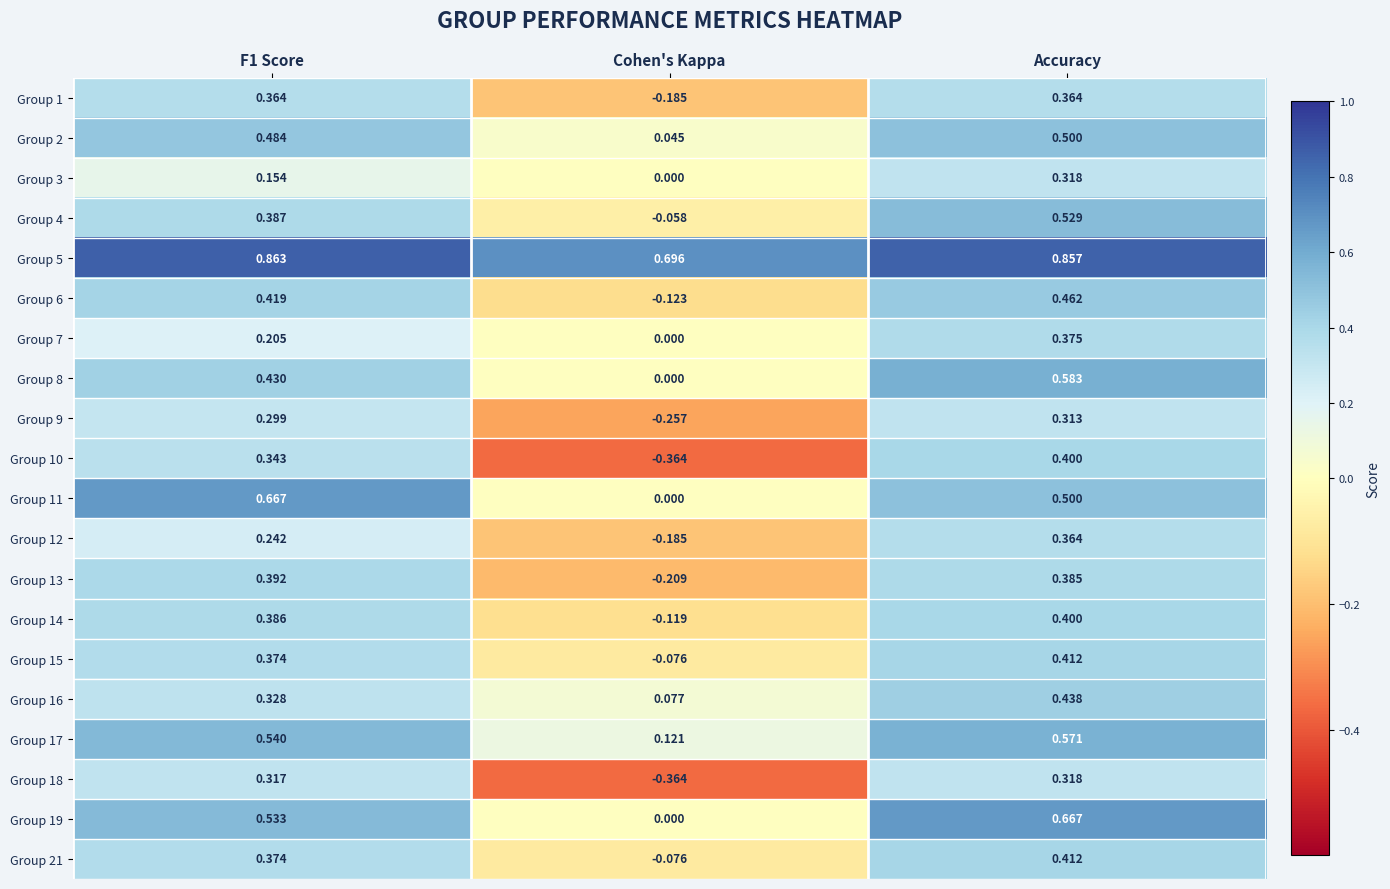

Which category has the highest value in the Group 17 series?

Accuracy